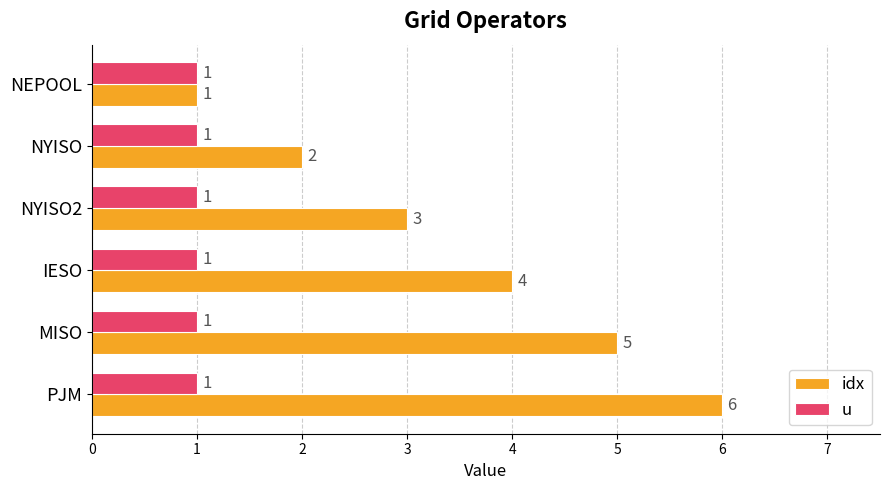

What is the minimum value shown in the chart?

1